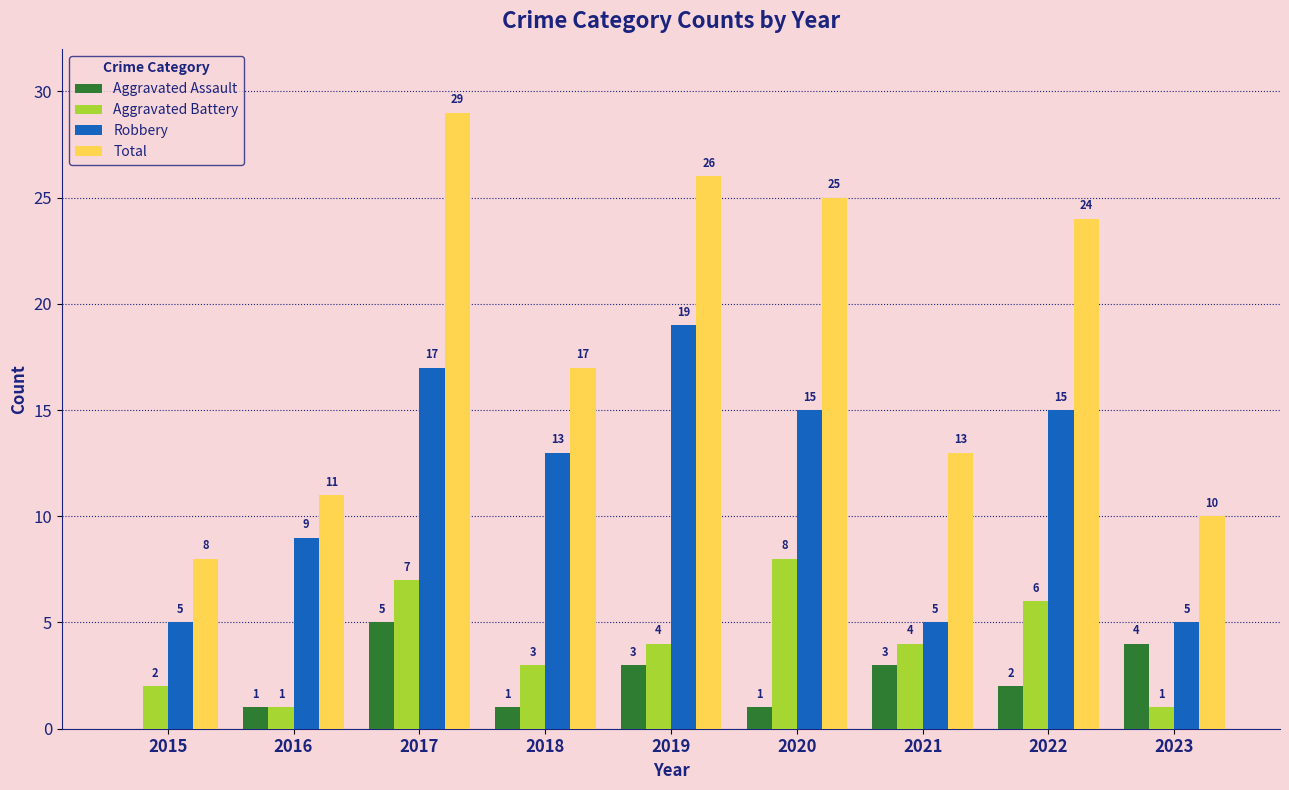

Where is Aggravated Assault nearest to the value 2?

2022